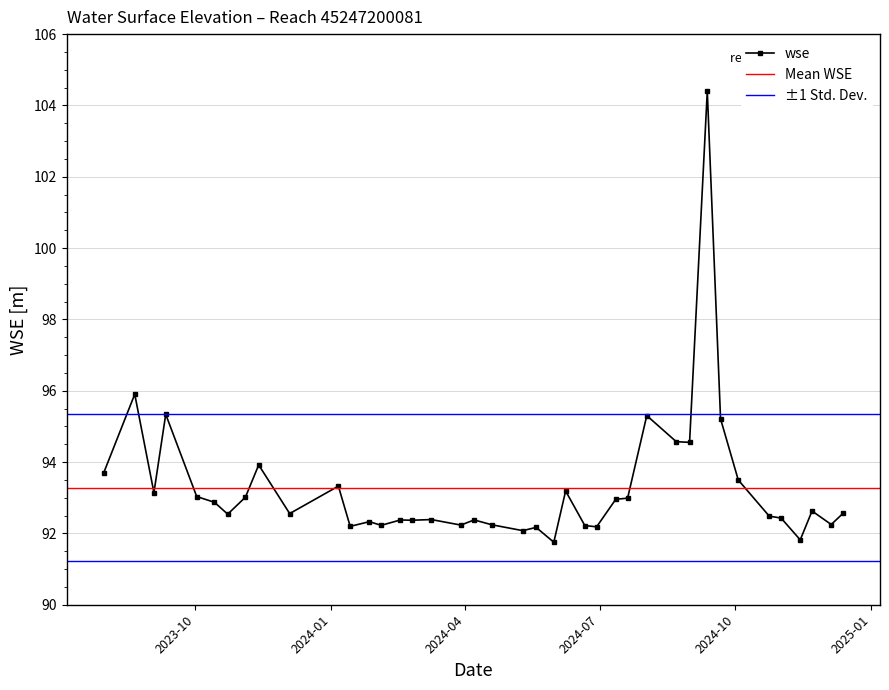

Where is the data nearest to the value 98?

2023-08-21